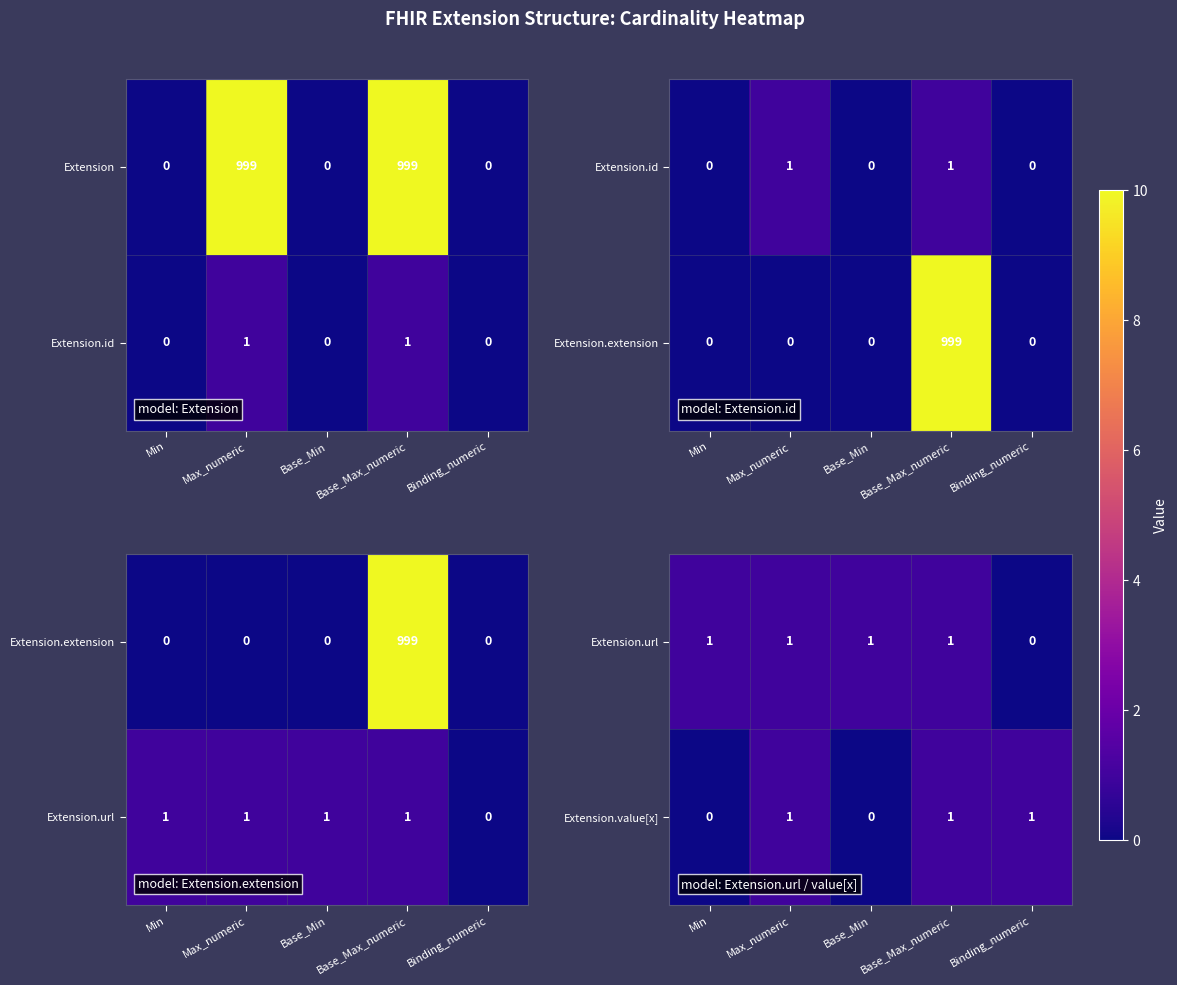

The value of Extension.value[x] at Max_numeric is 0. True or false?

False